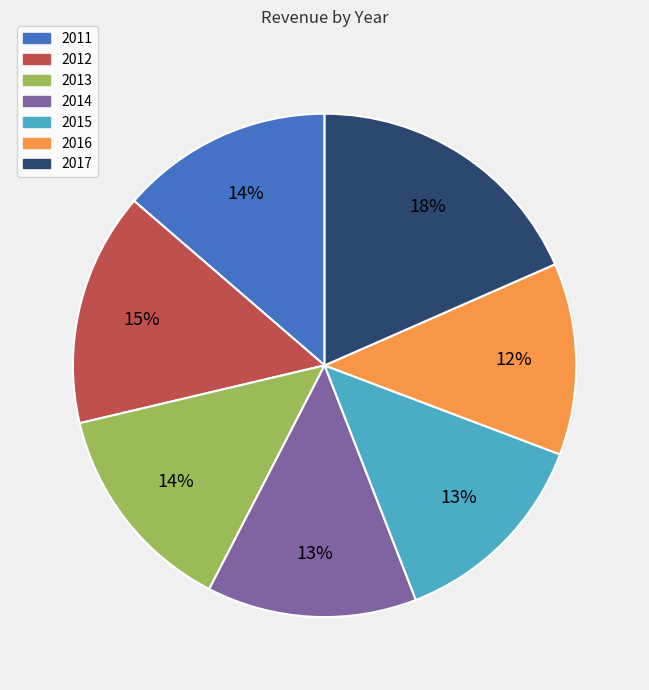

What is the smallest slice in the pie chart?

2016